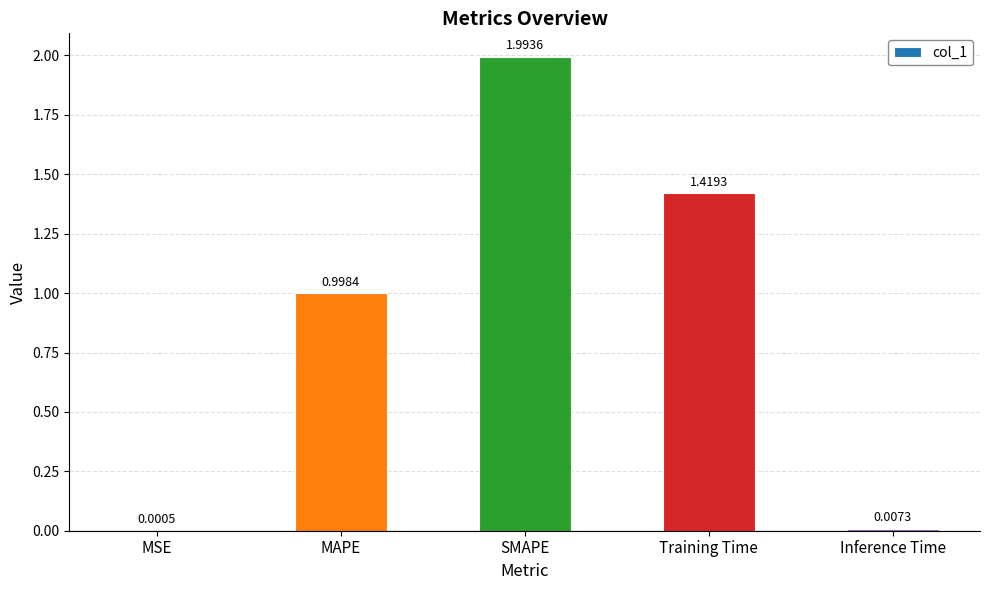

What is the sum of all values?

4.4